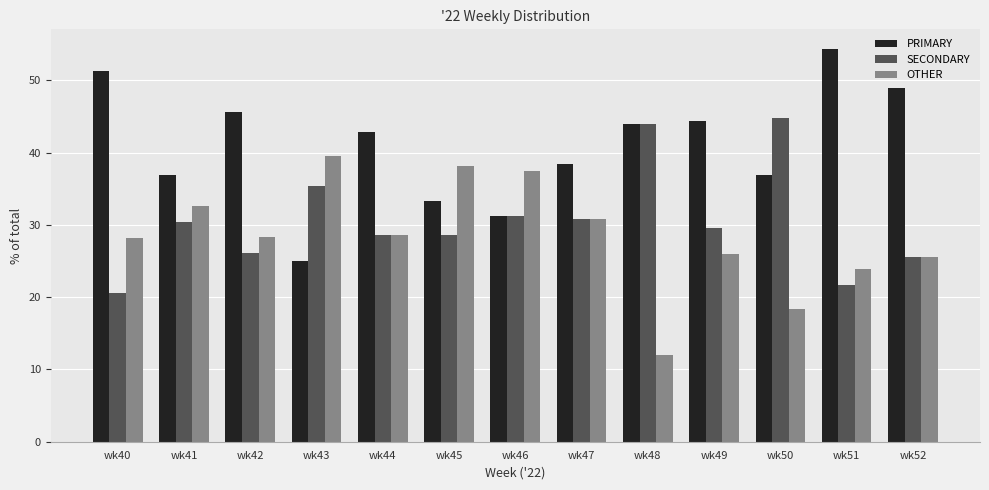

Which series has the largest total across all categories?

PRIMARY